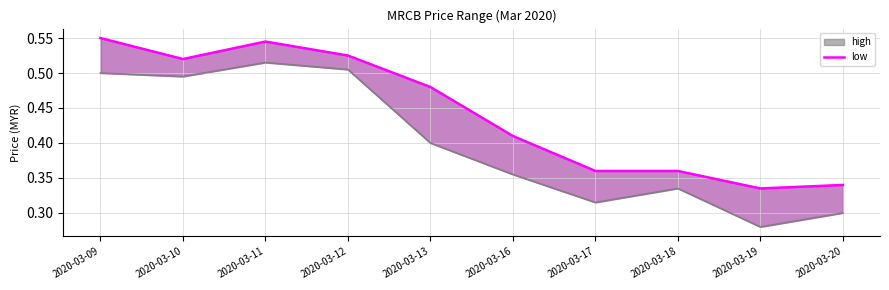

Reading left to right, transcribe all the data shown in this chart.

high: 0.6	0.5	0.5	0.5	0.5	0.4	0.4	0.4	0.3	0.3
low_line: 0.5	0.5	0.5	0.5	0.4	0.4	0.3	0.3	0.3	0.3